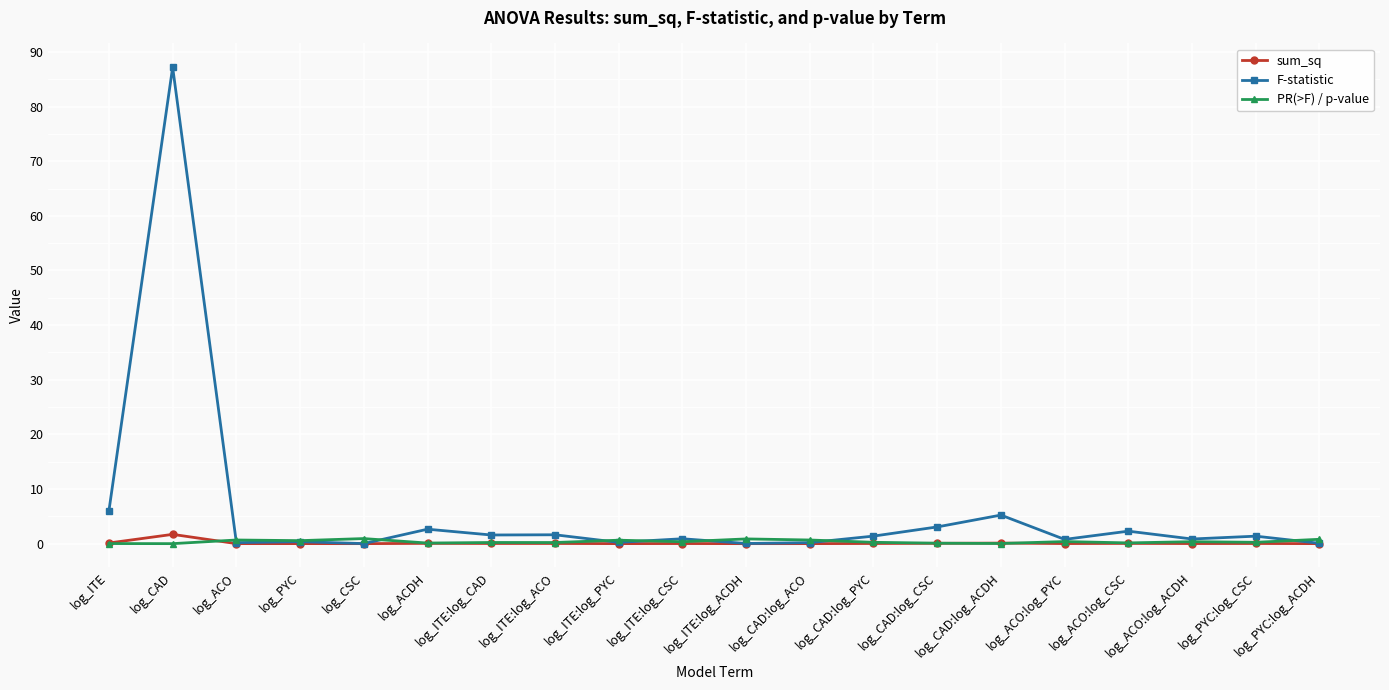

At which category is the sum across all series the highest?

log_CAD